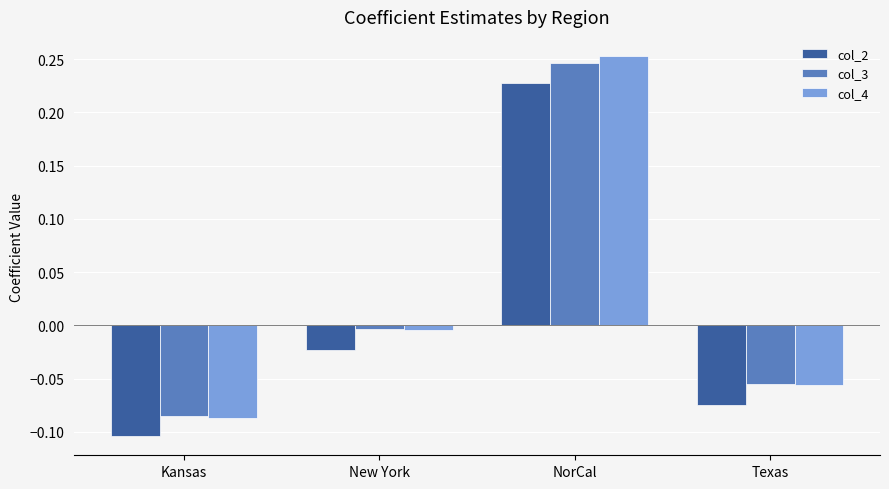

Which series has the widest spread of values?

col_4